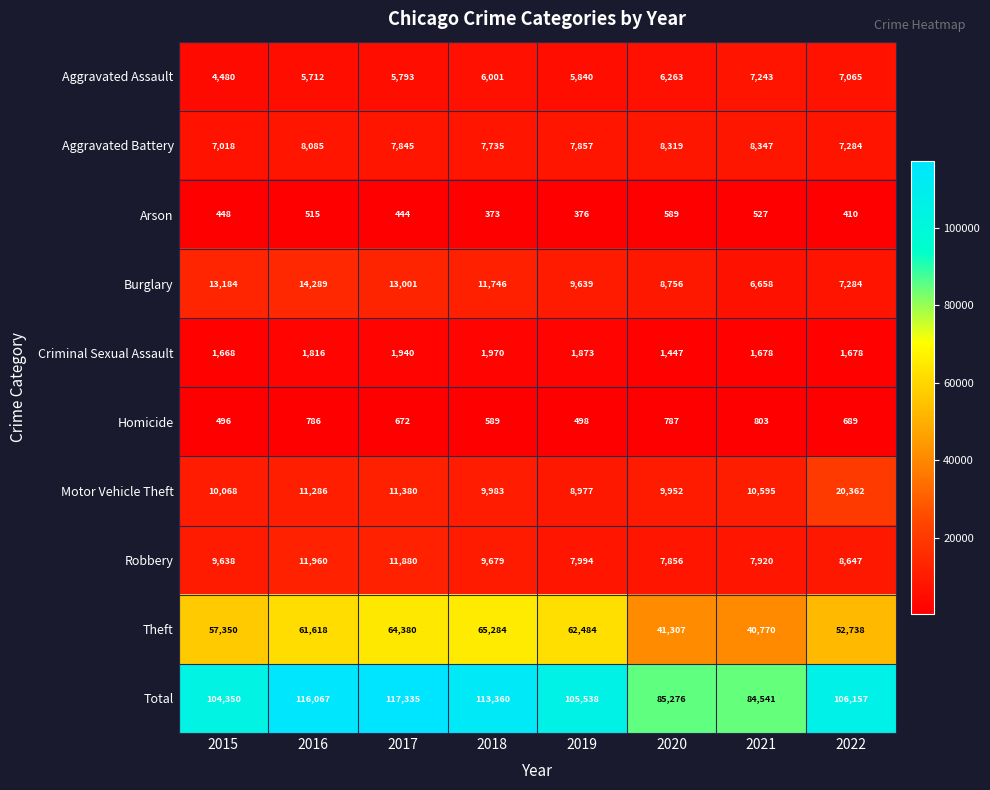

Which category has the highest value across all series?

2017